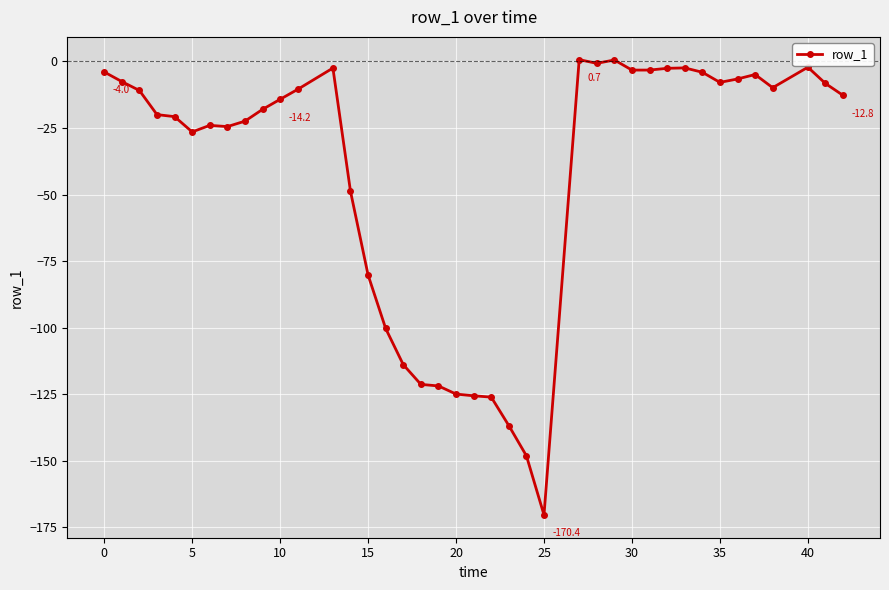

What is the average value?

-42.3